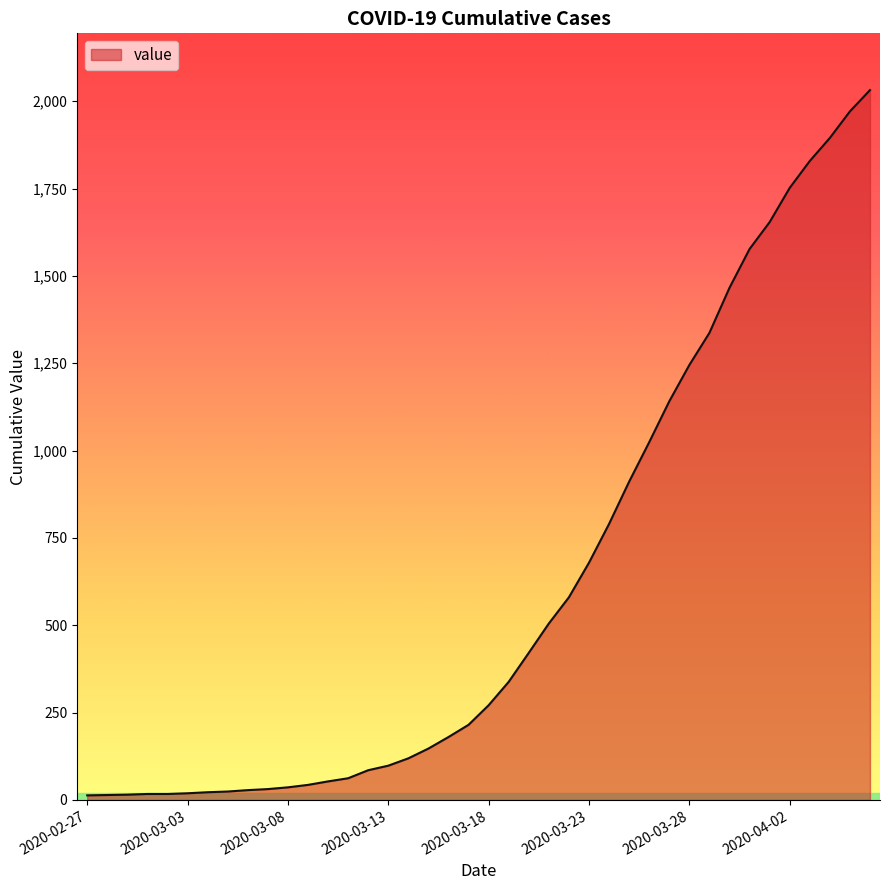

How many lines are shown in the chart?

1